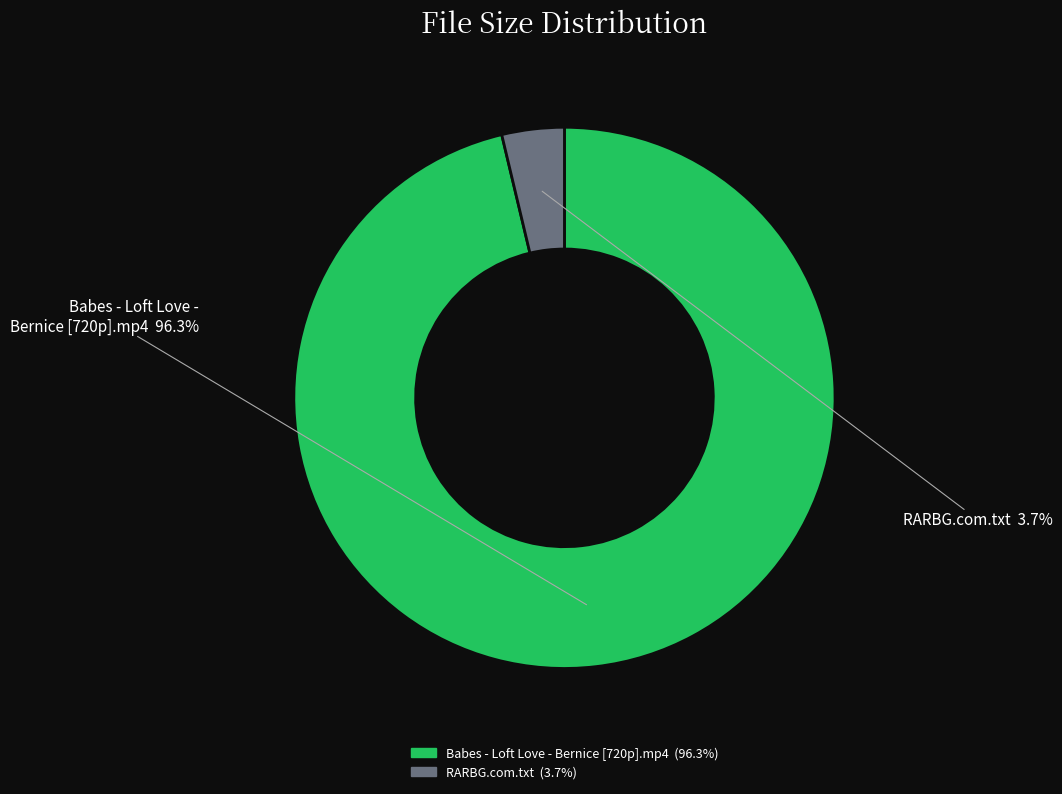

Which category has the biggest portion of the pie?

Babes - Loft Love - Bernice [720p].mp4